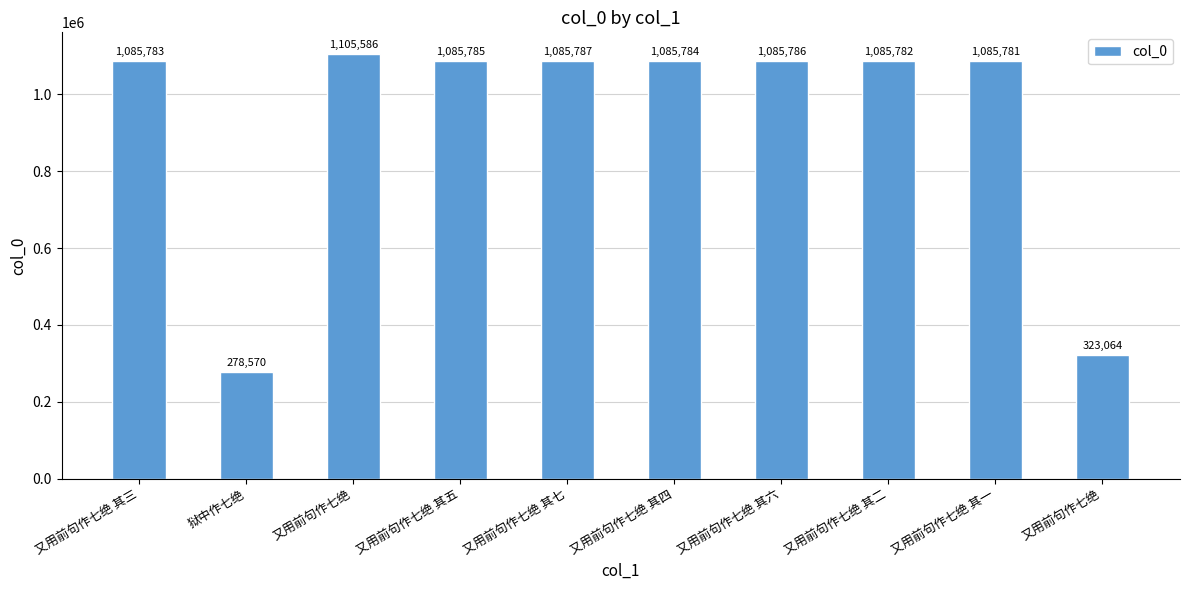

The chart shows a value of 1085783 at 又用前句作七绝 其三. True or false?

True